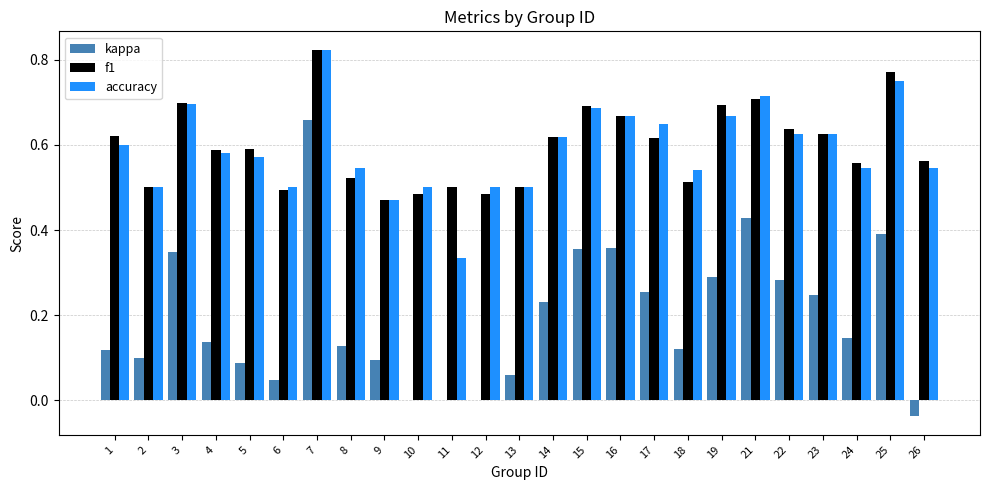

How many groups of bars are there?

25